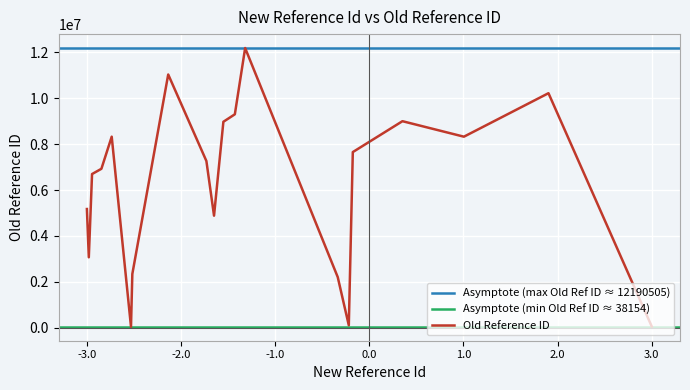

Reading left to right, list all the values displayed in this chart.

5172501	3067514	6697004	6926513	8326020	38154	2339612	11037529	7264501	4882052	8976581	9302003	12190505	2205016	101517	7655010	9001526	8326019	10222098	50094